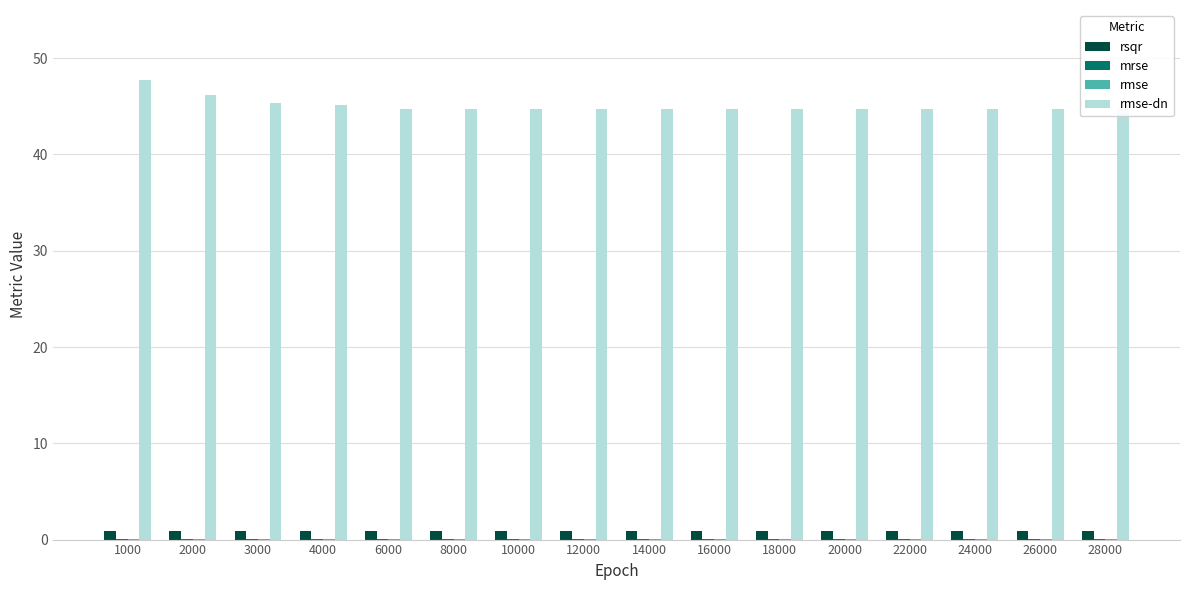

True or false: rmse-dn has a value of 44.7 at 24000.

True